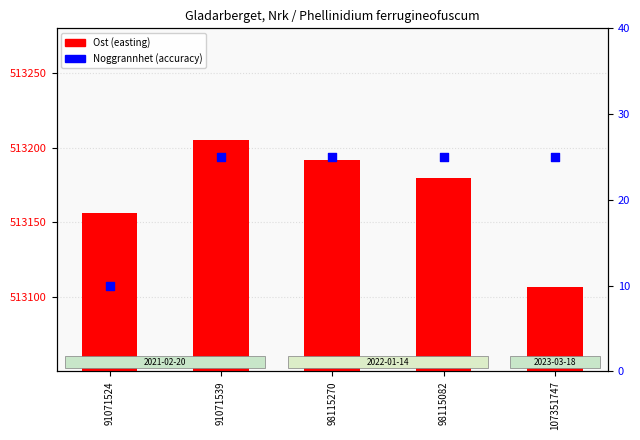

At how many categories does at least one series exceed 14?

5